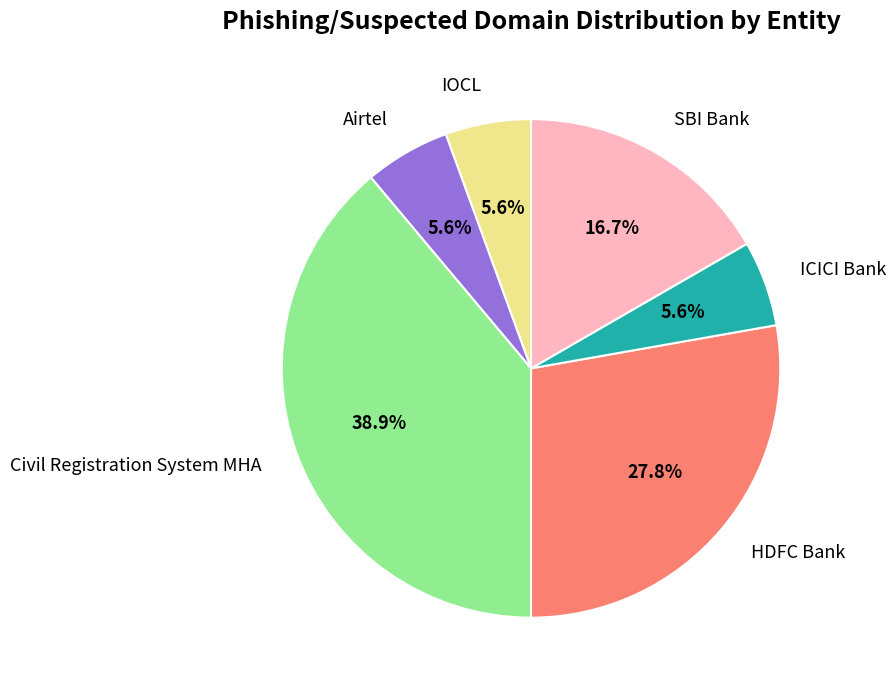

Is it true that HDFC Bank is 43% of the pie?

False